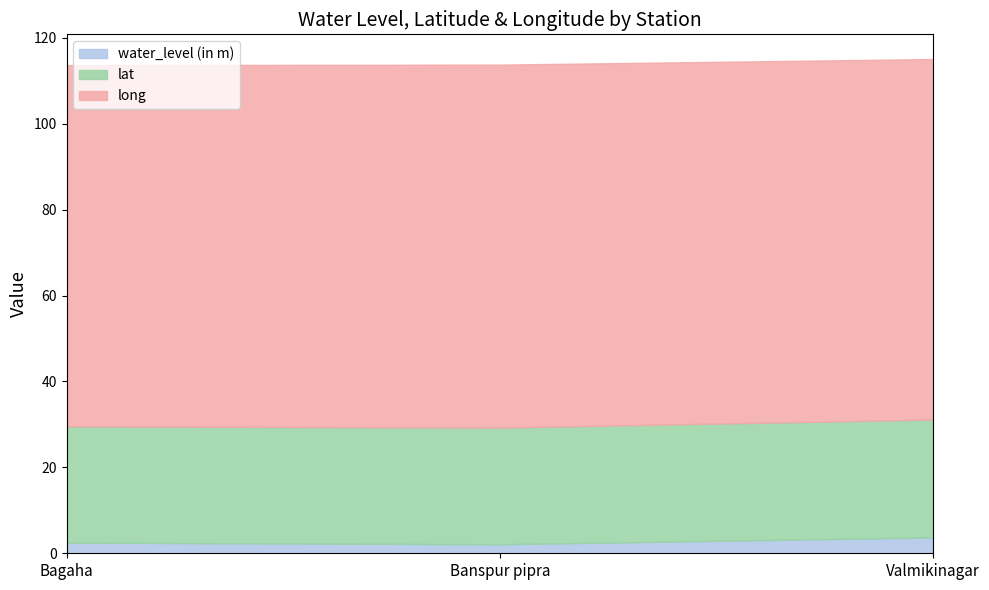

At how many categories does at least one series exceed 38?

3